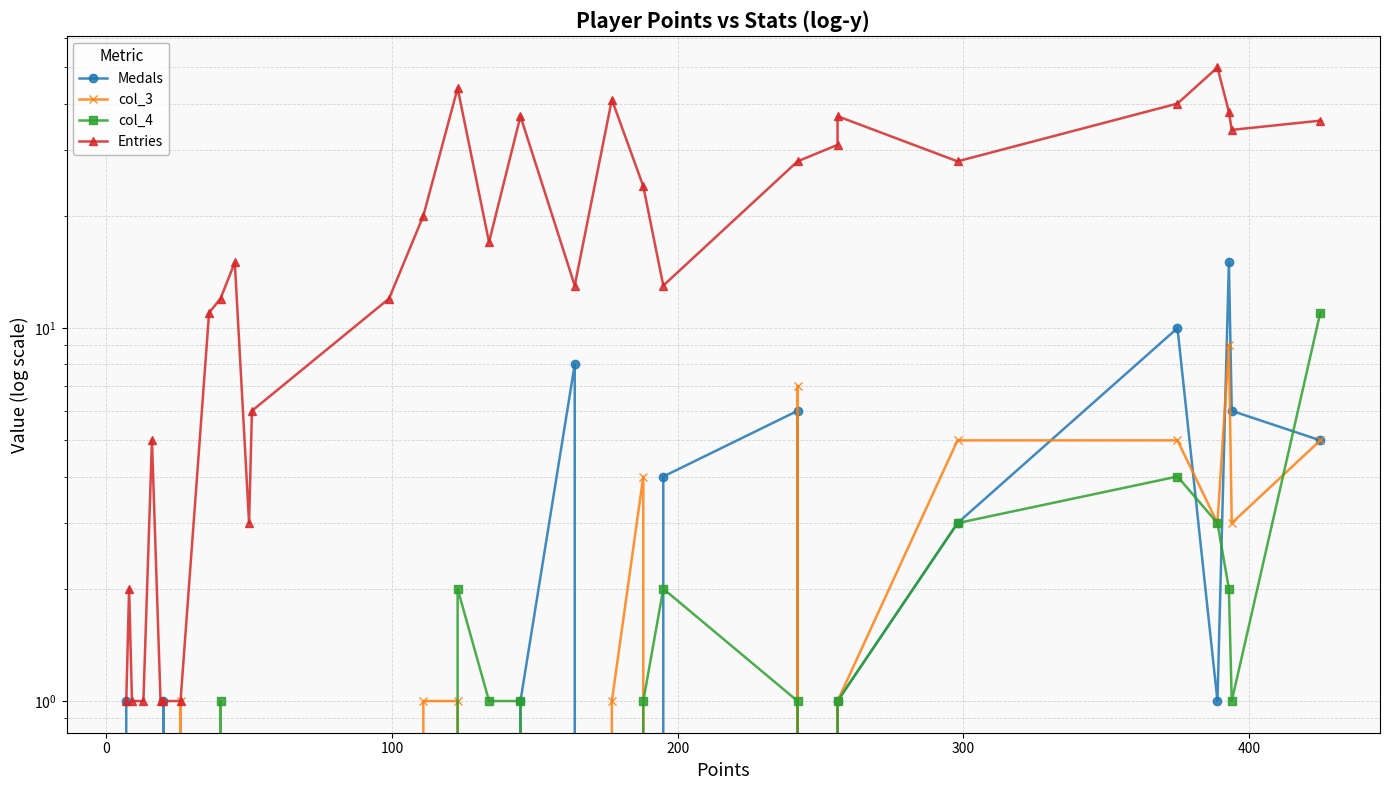

Is the value of Medals at 16 greater than the value of col_4 at 500?

No